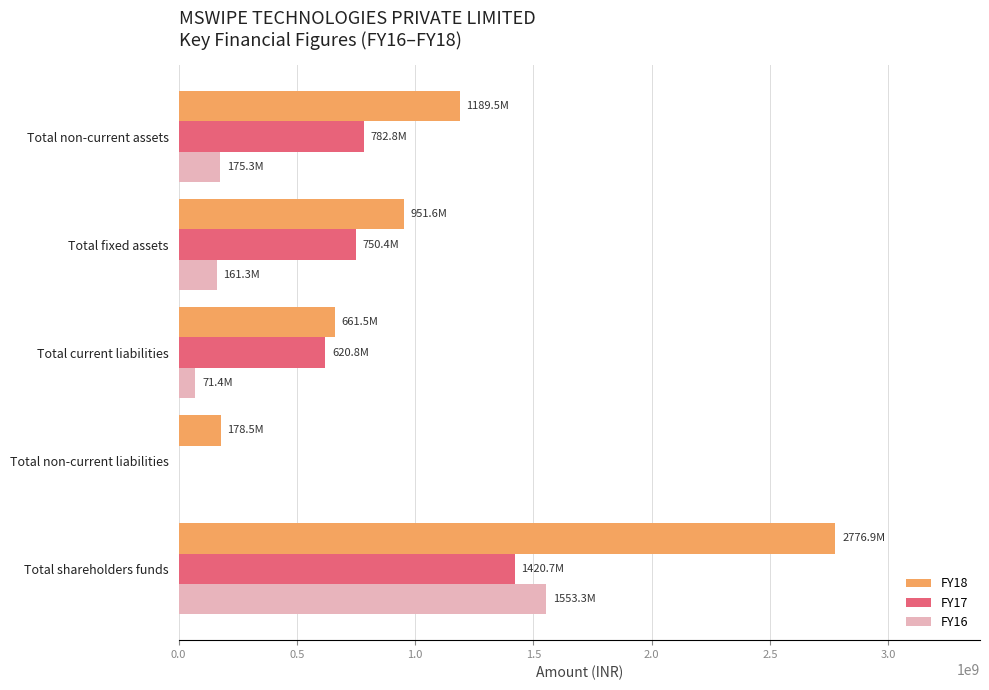

At which category is the sum across all series the highest?

Total shareholders funds